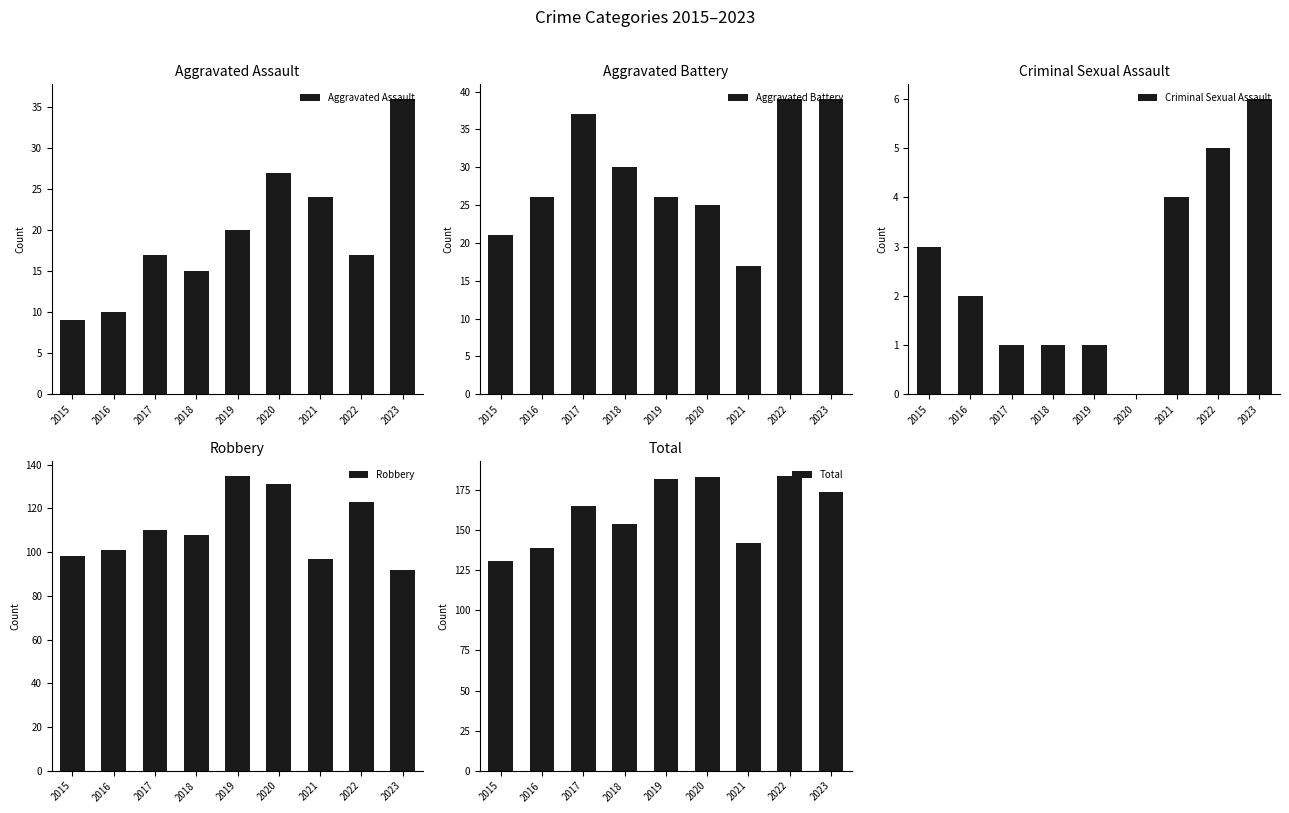

Reading left to right, list all the values displayed in this chart.

Aggravated Assault: 2015=9	2016=10	2017=17	2018=15	2019=20	2020=27	2021=24	2022=17	2023=36
Aggravated Battery: 2015=21	2016=26	2017=37	2018=30	2019=26	2020=25	2021=17	2022=39	2023=39
Criminal Sexual Assault: 2015=3	2016=2	2017=1	2018=1	2019=1	2020=0	2021=4	2022=5	2023=6
Robbery: 2015=98	2016=101	2017=110	2018=108	2019=135	2020=131	2021=97	2022=123	2023=92
Total: 2015=131	2016=139	2017=165	2018=154	2019=182	2020=183	2021=142	2022=184	2023=174